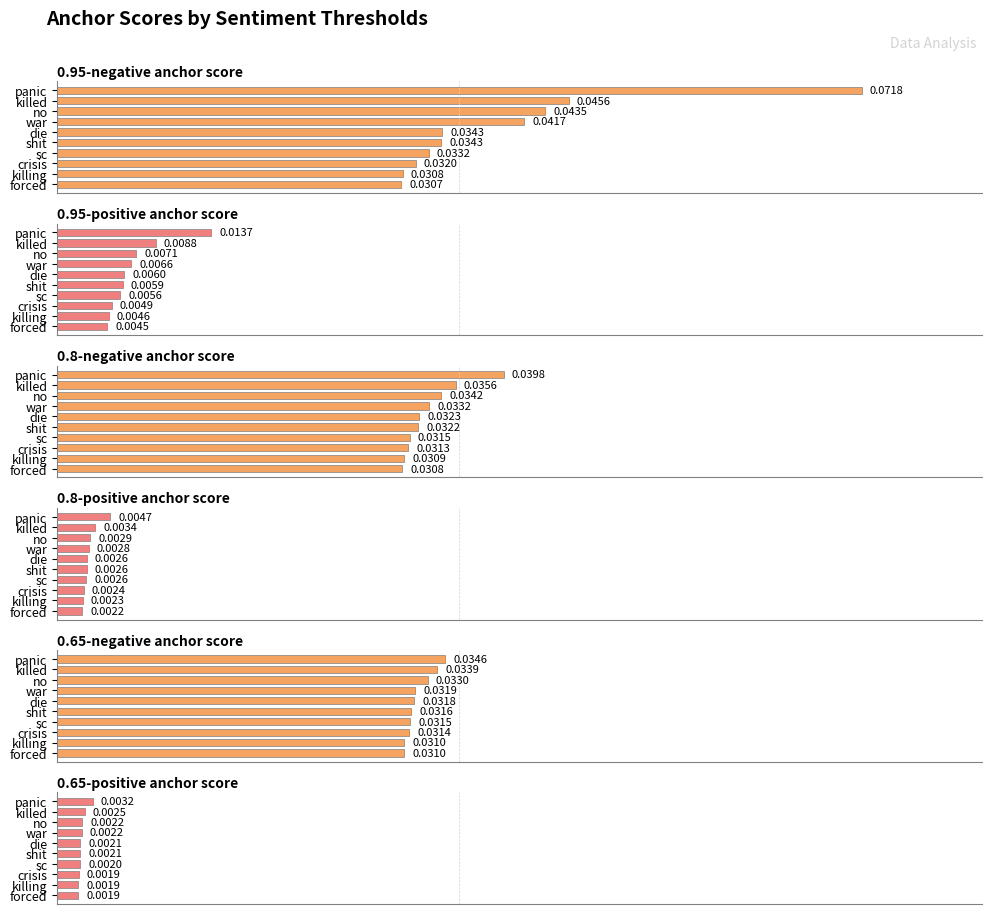

Count the 0.65-positive anchor score values in the range 0 to 1.

10